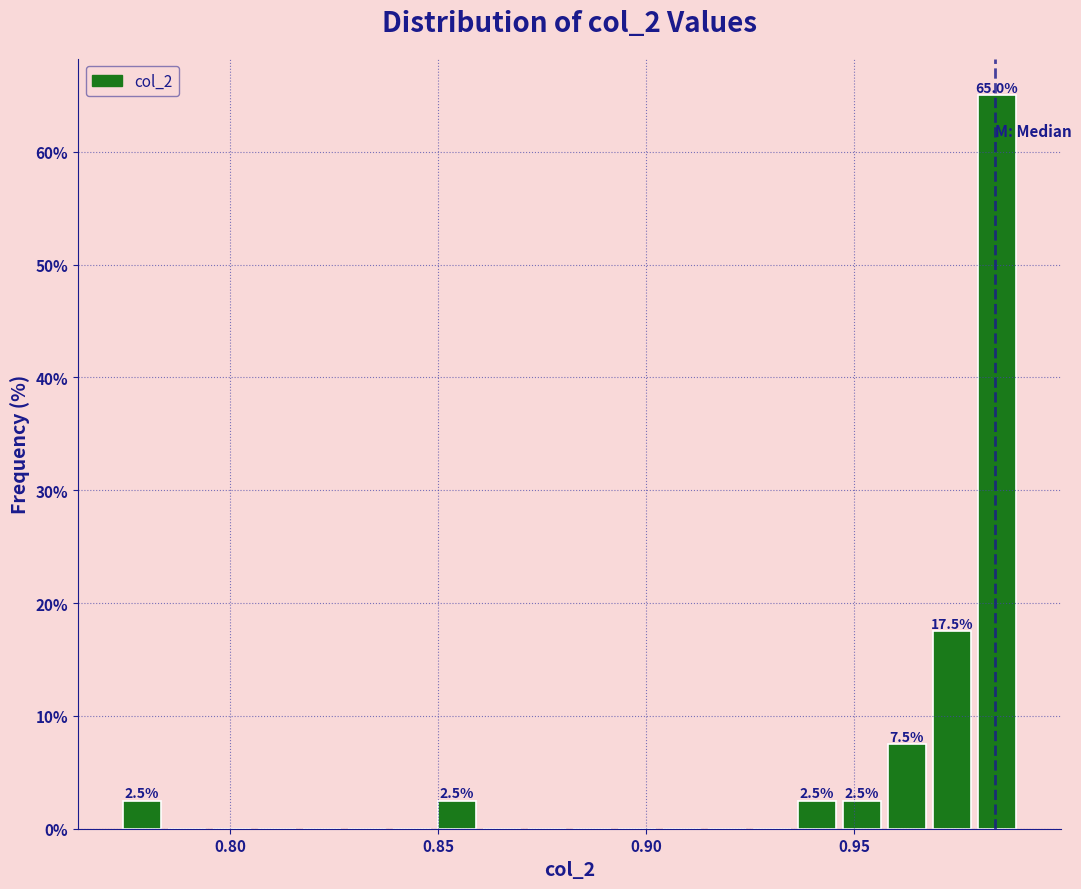

Around what value on the x-axis is the tallest bar? Give the approximate position of its centre, as read against the axis.

0.985